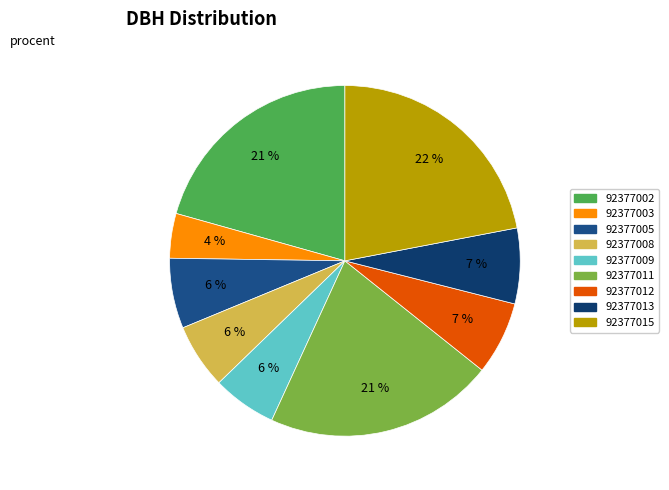

Approximately how many times larger is the value at 92377012 compared to 92377011?

0.3